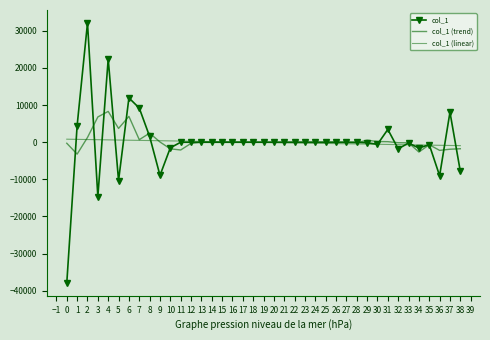

True or false: col_1 (trend) has more than 2 points higher than both neighbors.

True